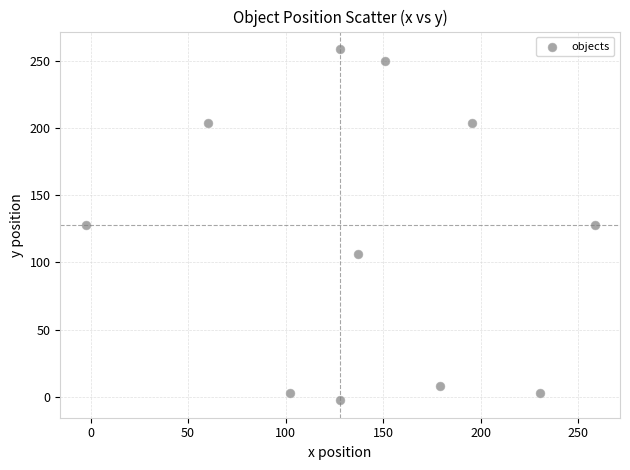

What is the range of Y values (max minus min)?

261.0